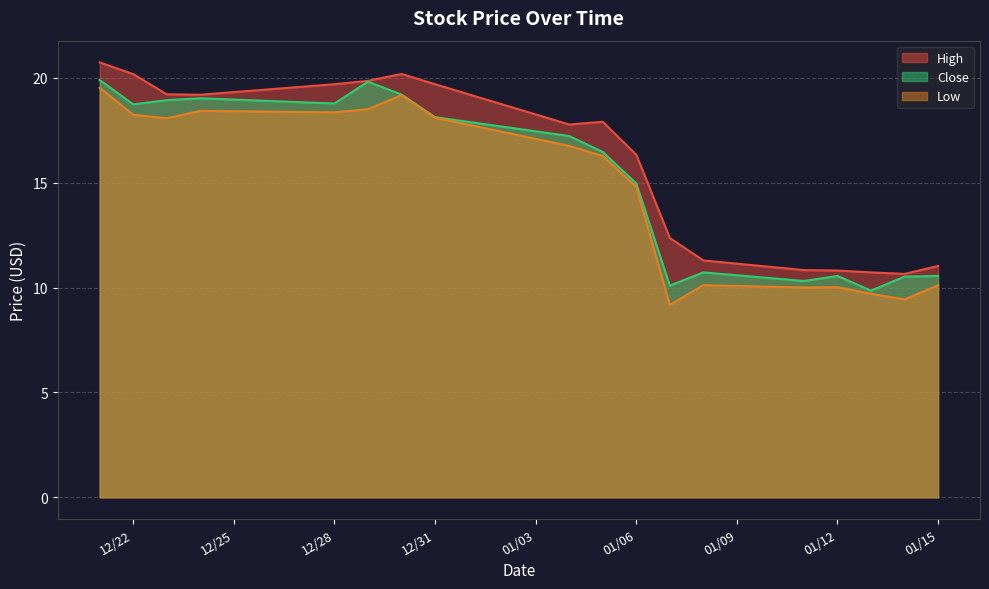

How many data points in Low are less than 16?

8